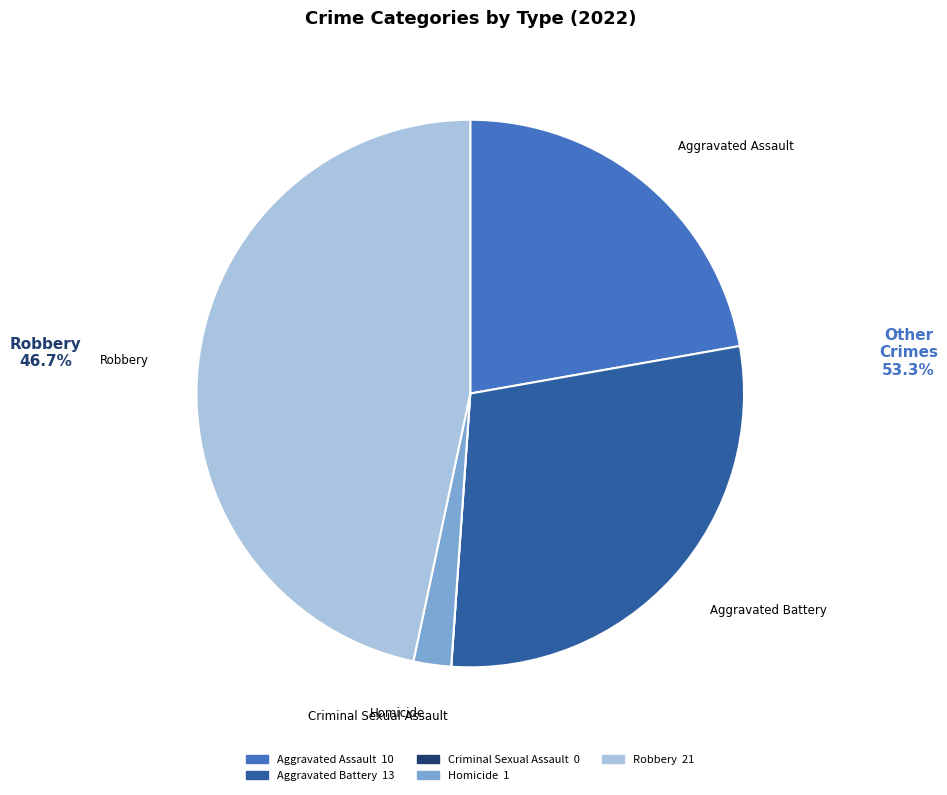

Which has a higher value, Robbery or Homicide?

Robbery